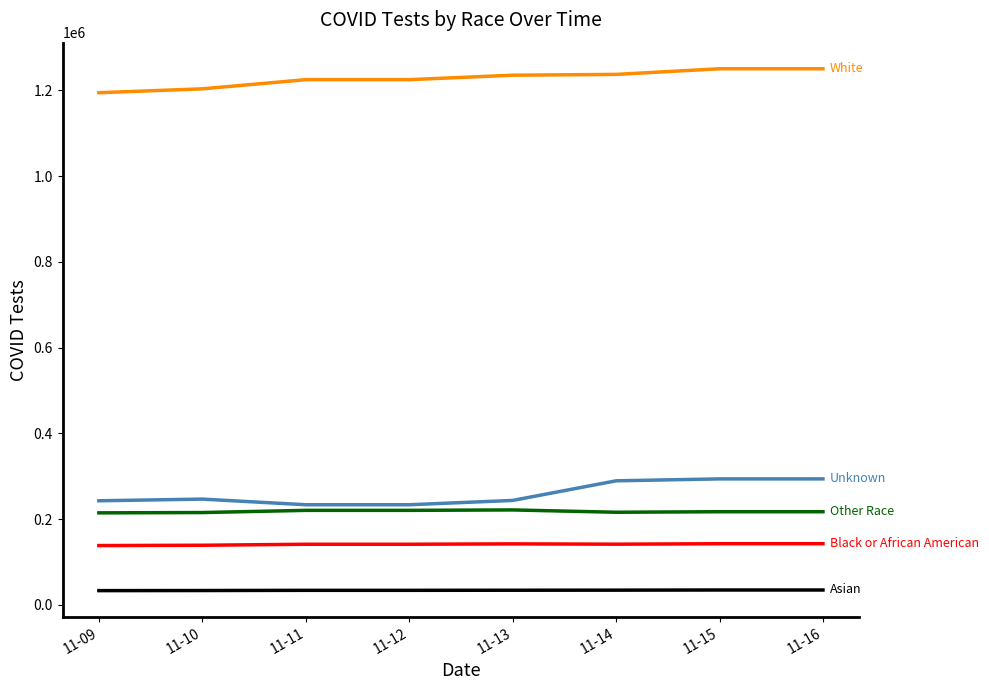

What is the smallest value displayed?

33105